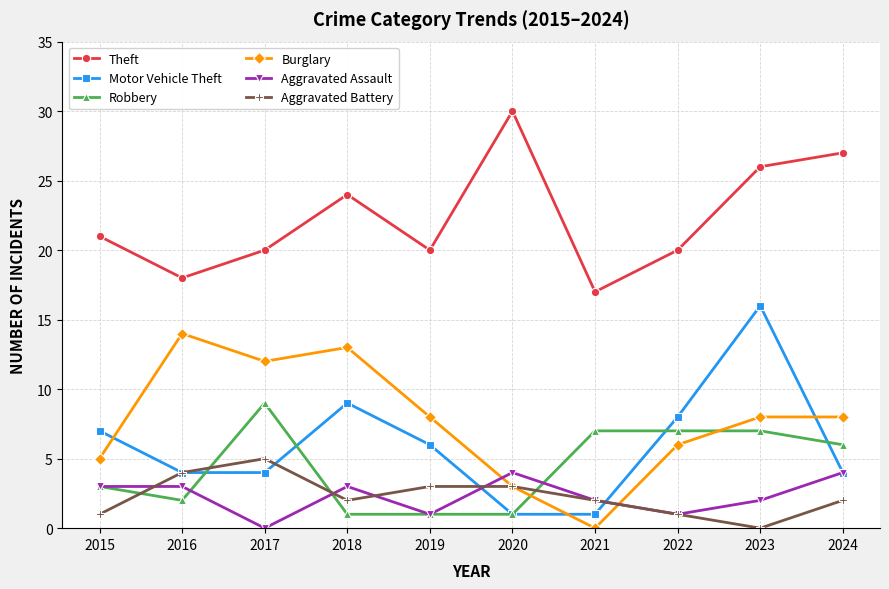

Which label corresponds to the largest value in the chart?

2020